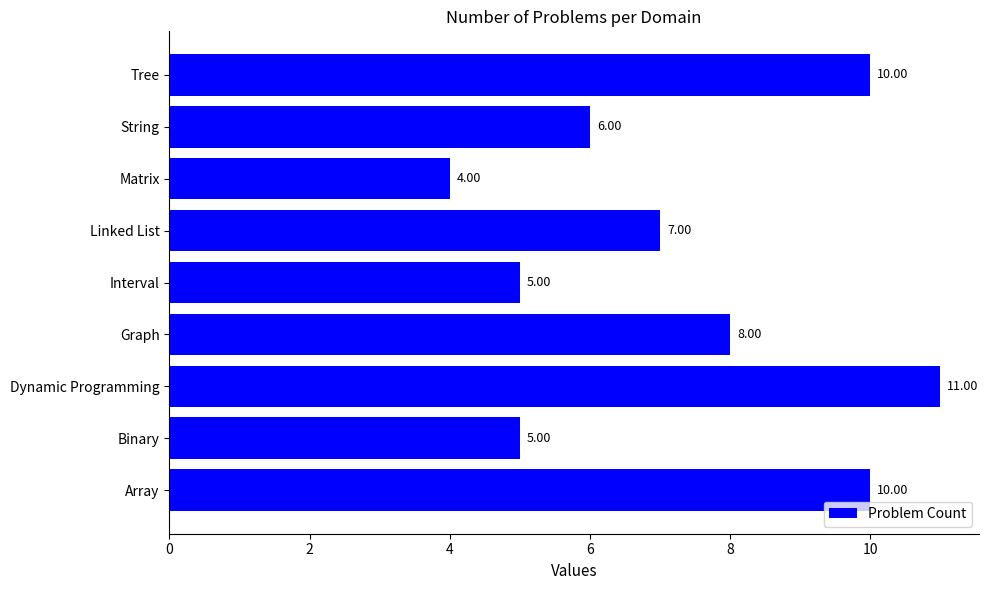

What is the difference between the maximum and second lowest values?

6